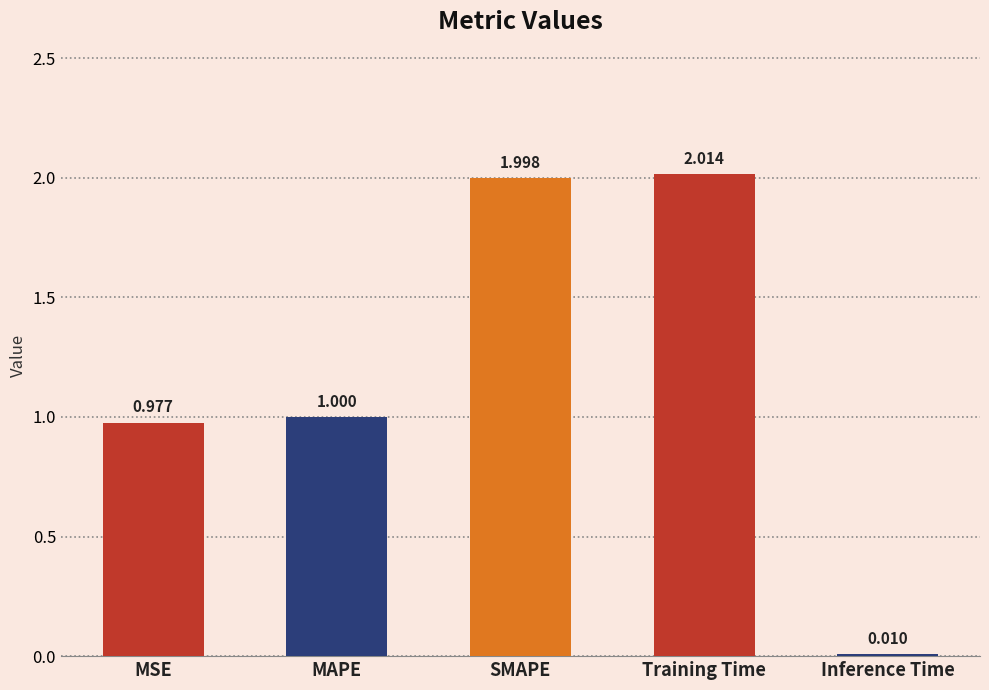

Are the bars horizontal?

No